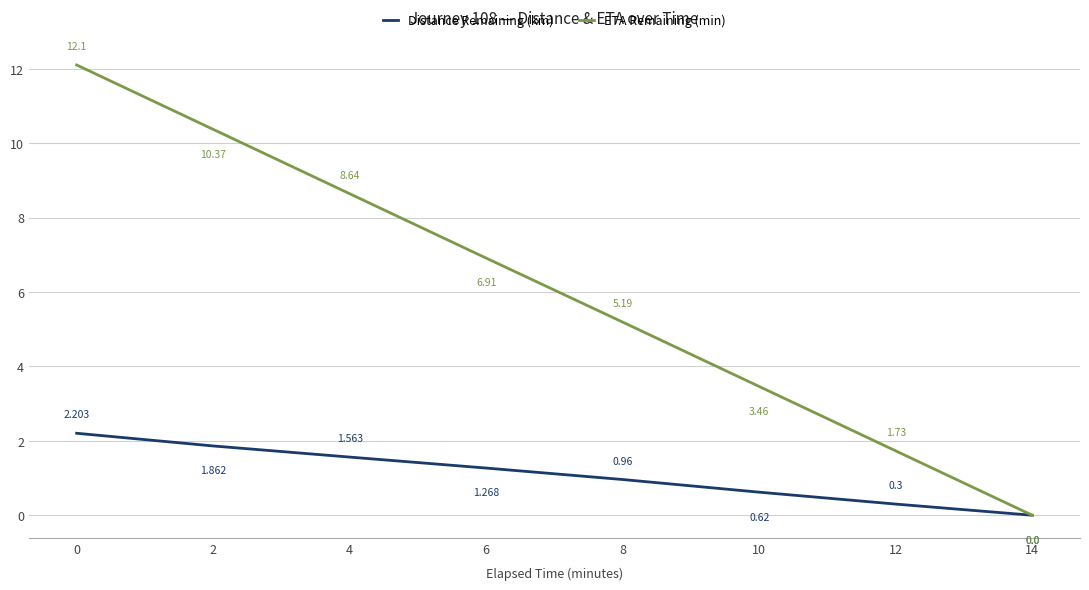

True or false: Distance Remaining (km) has more than 0 interior local peaks.

False